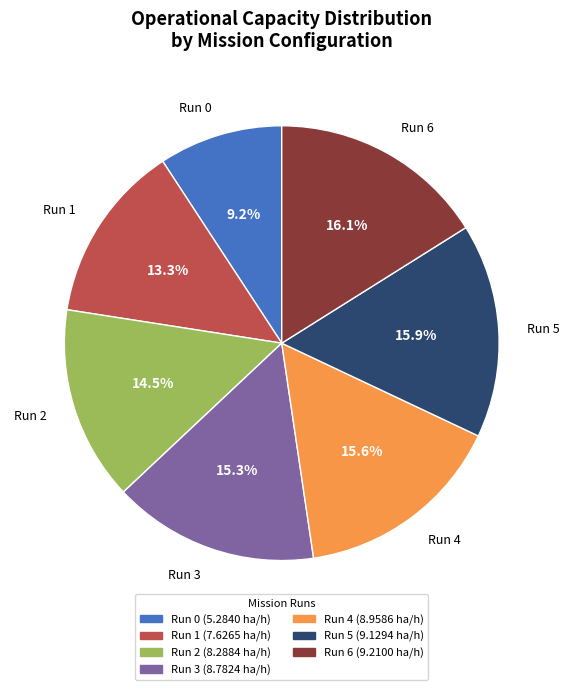

How many slices are in this pie chart?

7